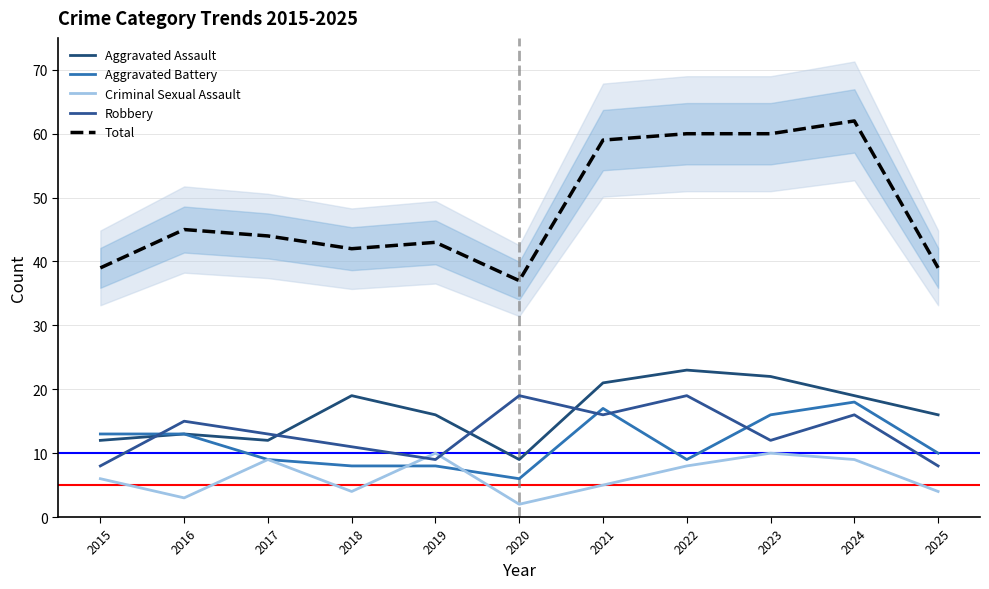

True or false: Robbery and Total cross at least once.

False